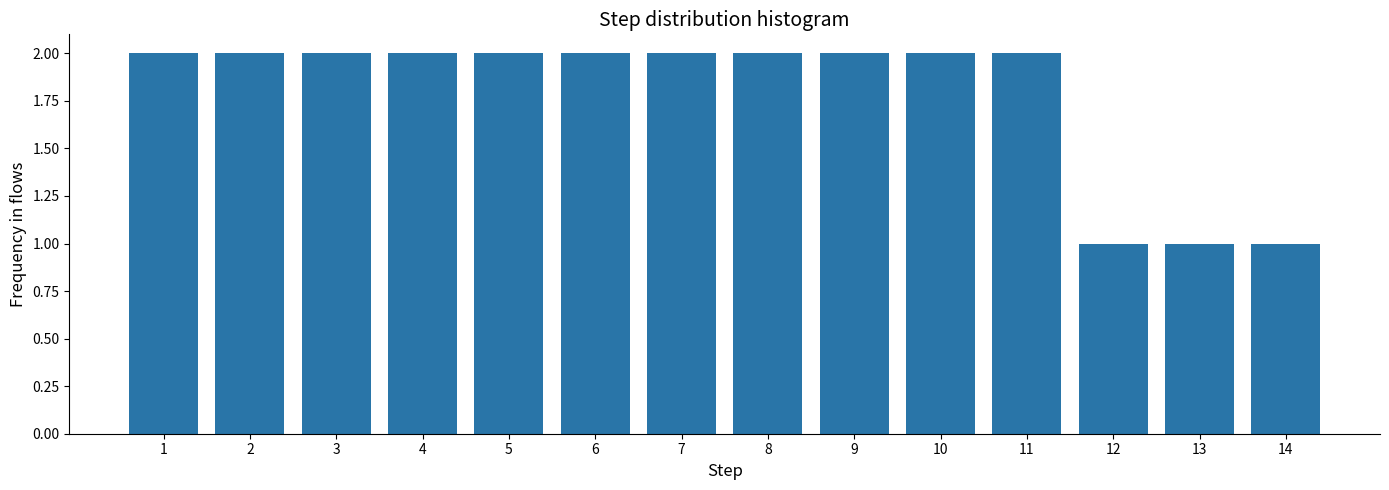

Reading left to right, transcribe all the data shown in this chart.

1=2	2=2	3=2	4=2	5=2	6=2	7=2	8=2	9=2	10=2	11=2	12=1	13=1	14=1